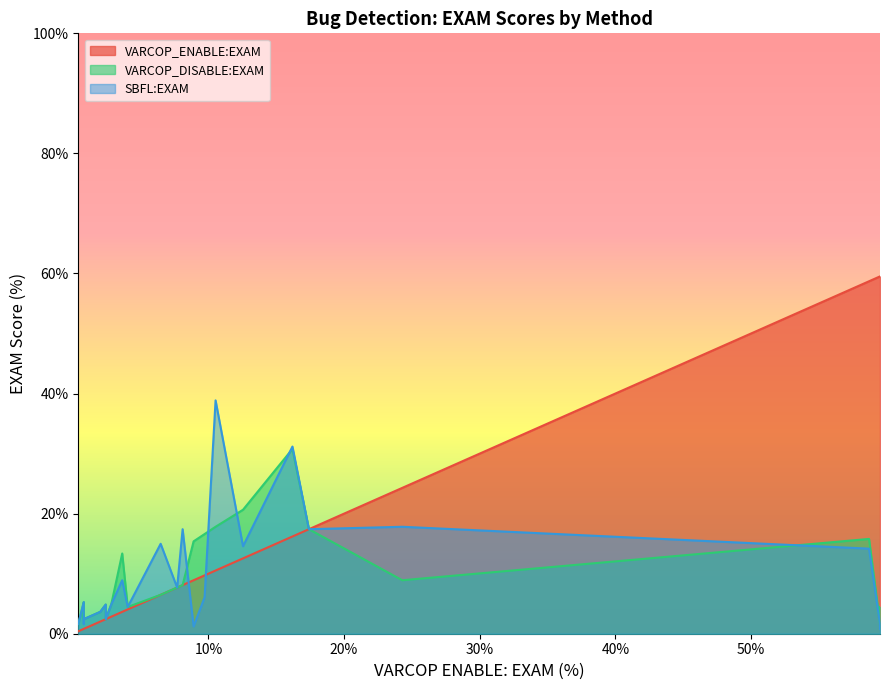

What is the average value of the VARCOP_ENABLE:EXAM series?

11.2